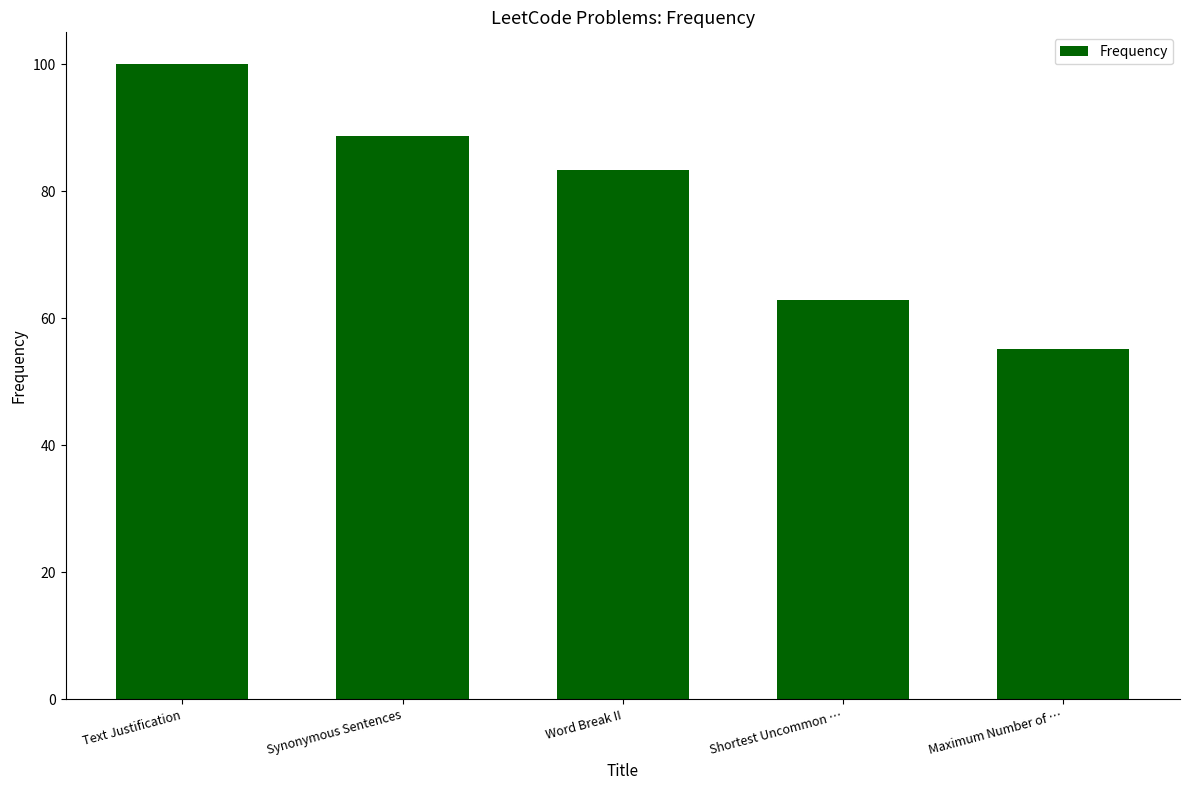

What is the minimum value shown in the chart?

55.2